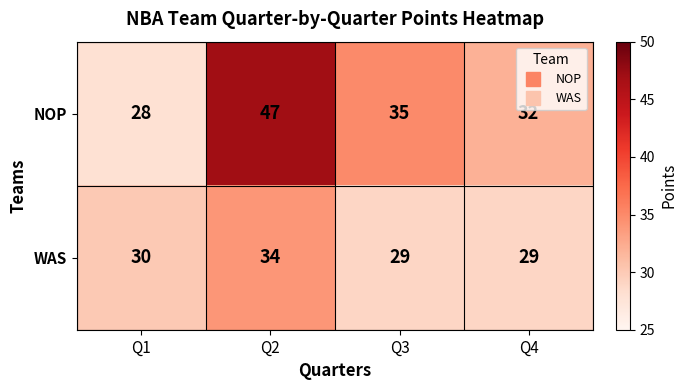

What is the difference between the maximum and minimum values in the NOP series?

19